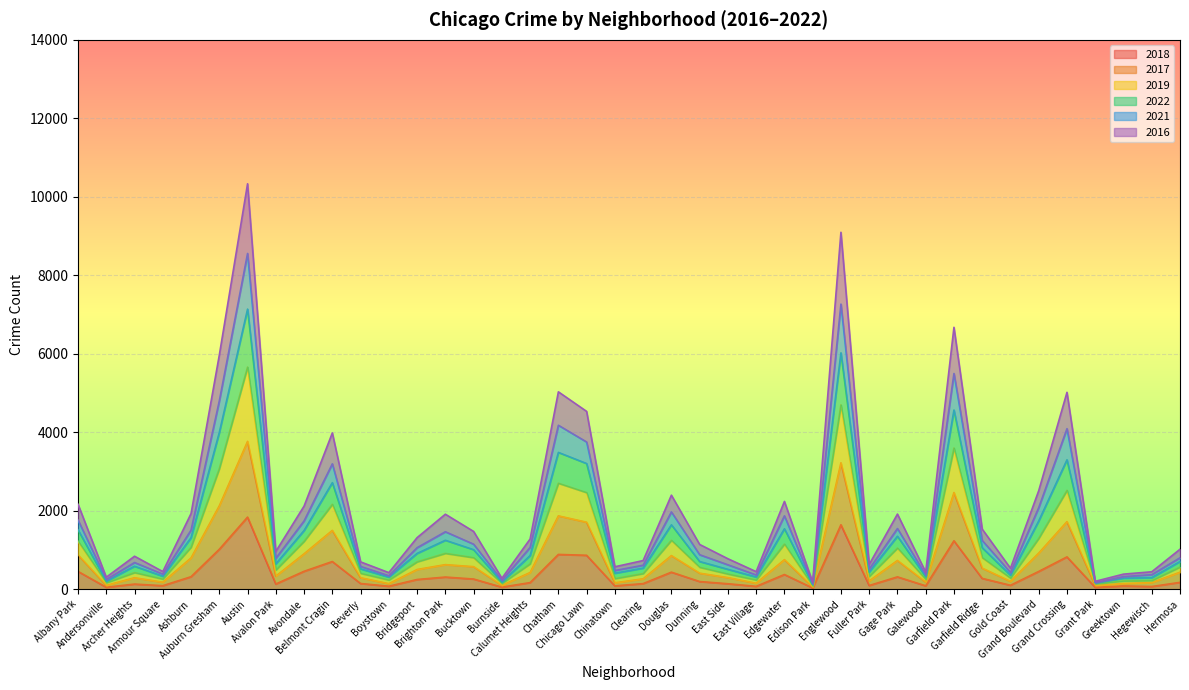

What is the minimum value for 2018?

31